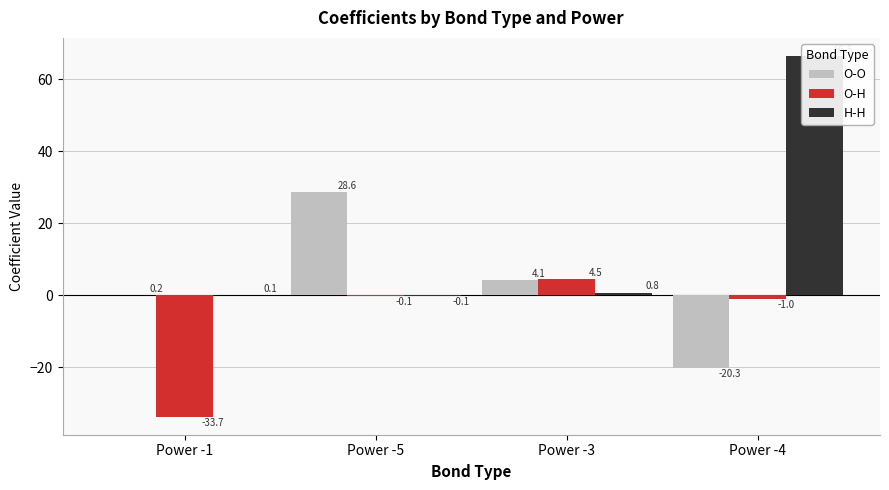

What position from the left is Power -5?

2